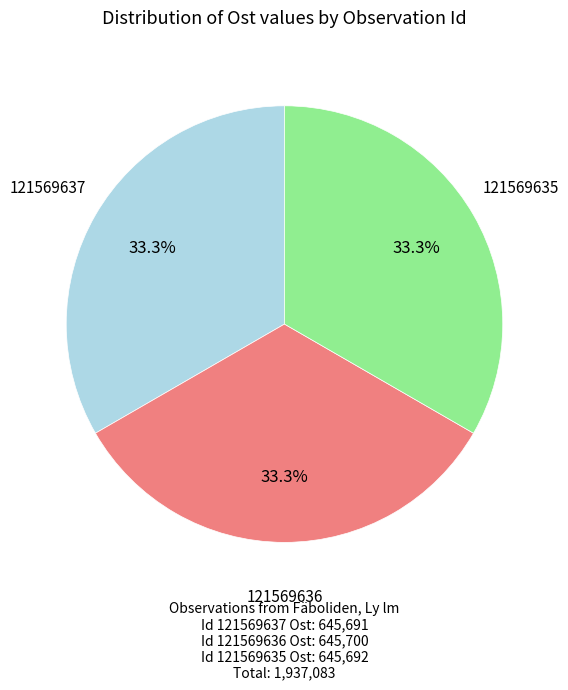

To the nearest percent, what is the average slice percentage?

33%